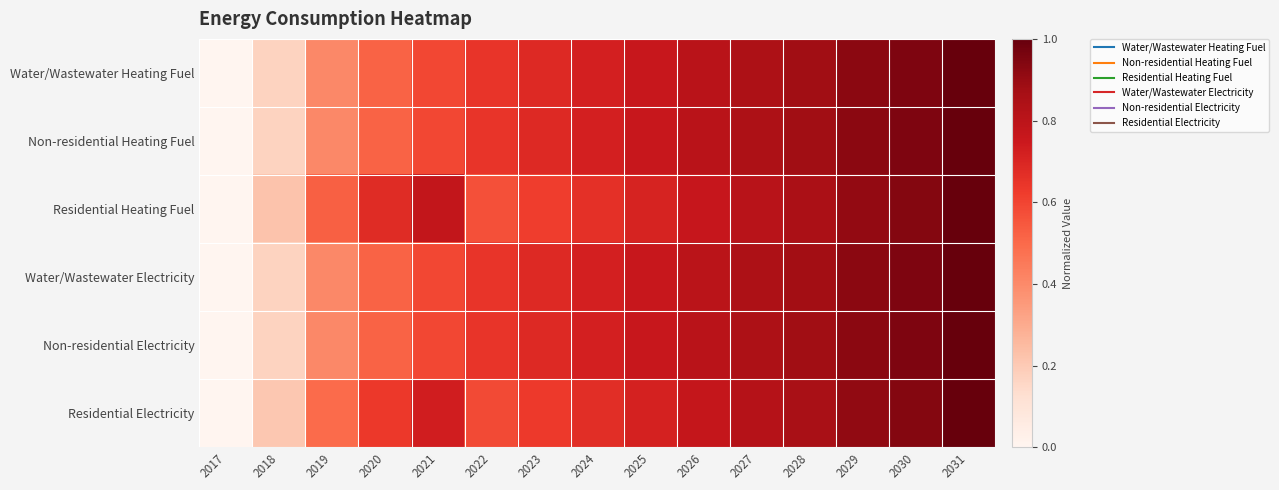

What is the total value across all series at 2022?

3.7